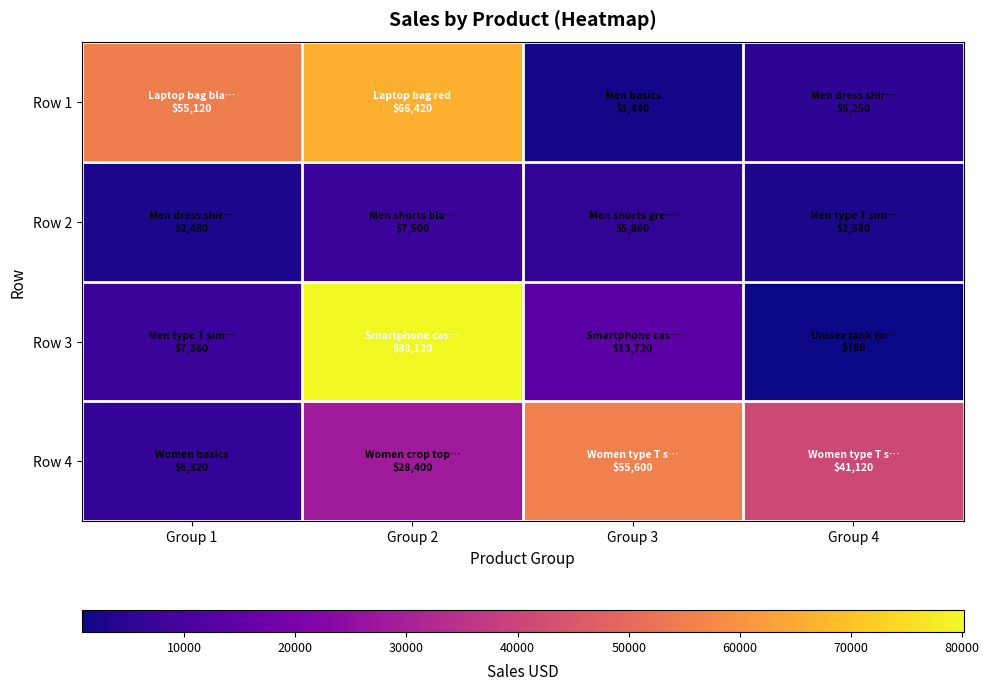

At how many categories does at least one series exceed 1852?

4